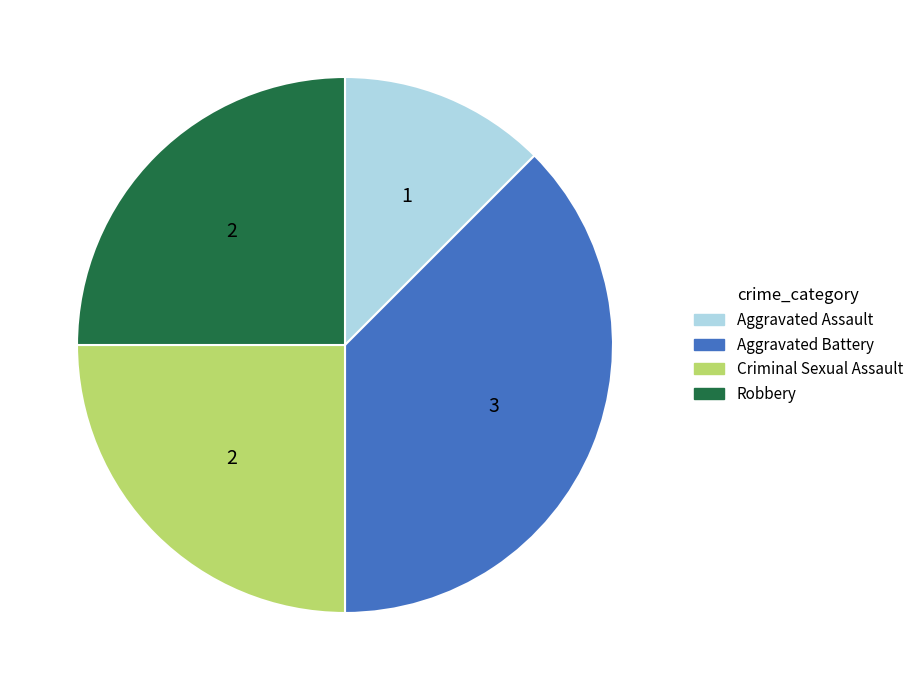

Between Robbery and Aggravated Battery, which is larger?

Aggravated Battery